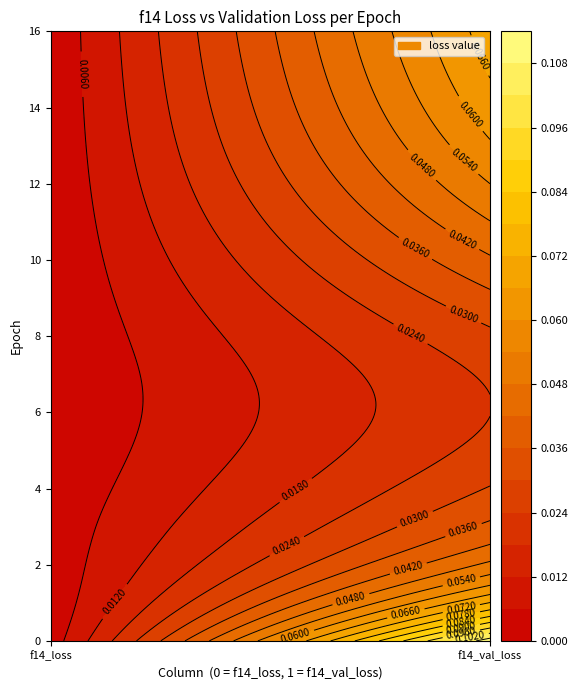

Rank the series by their maximum value, from lowest to highest.

6, 7, 5, 8, 4, 9, 3, 10, 11, 2, 12, 13, 14, 15, 16, 1, 0